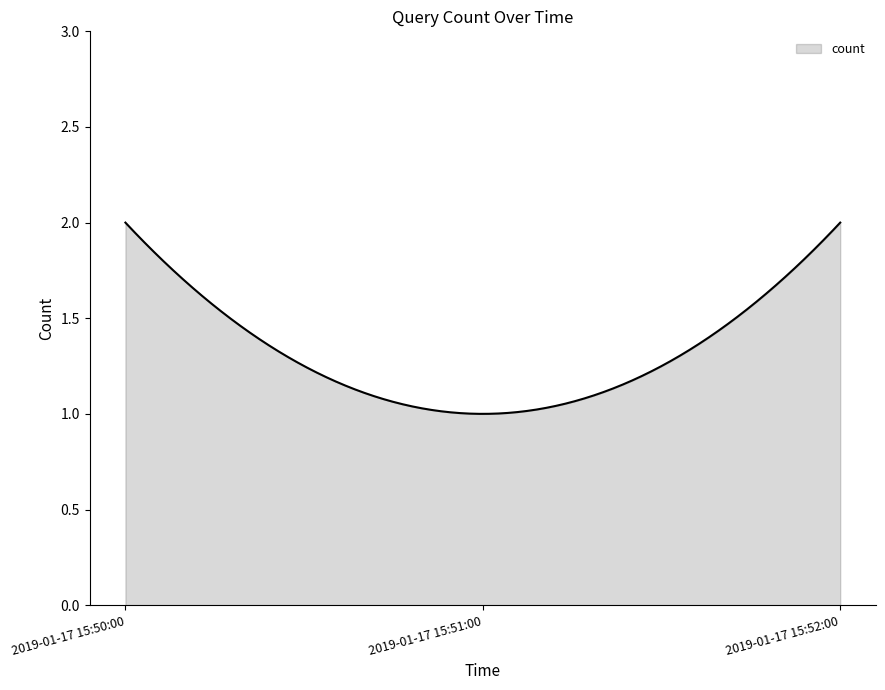

How many lines are shown in the chart?

1